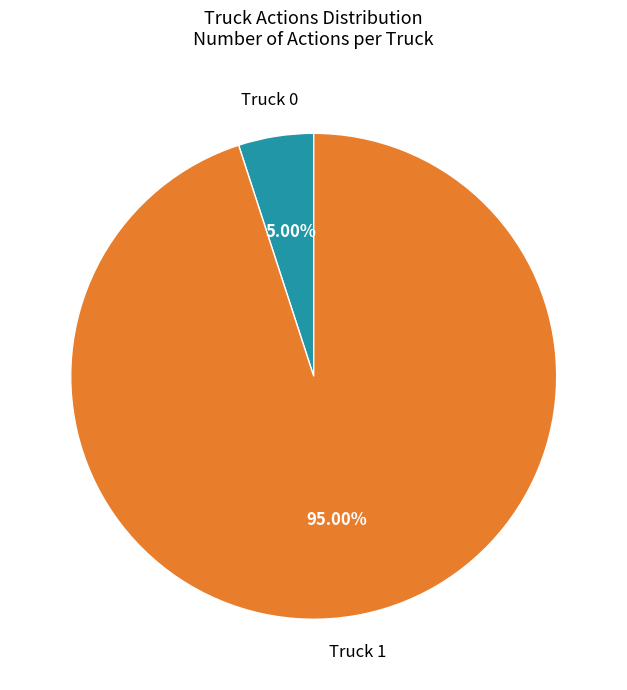

To the nearest percent, what is the average slice percentage?

50%